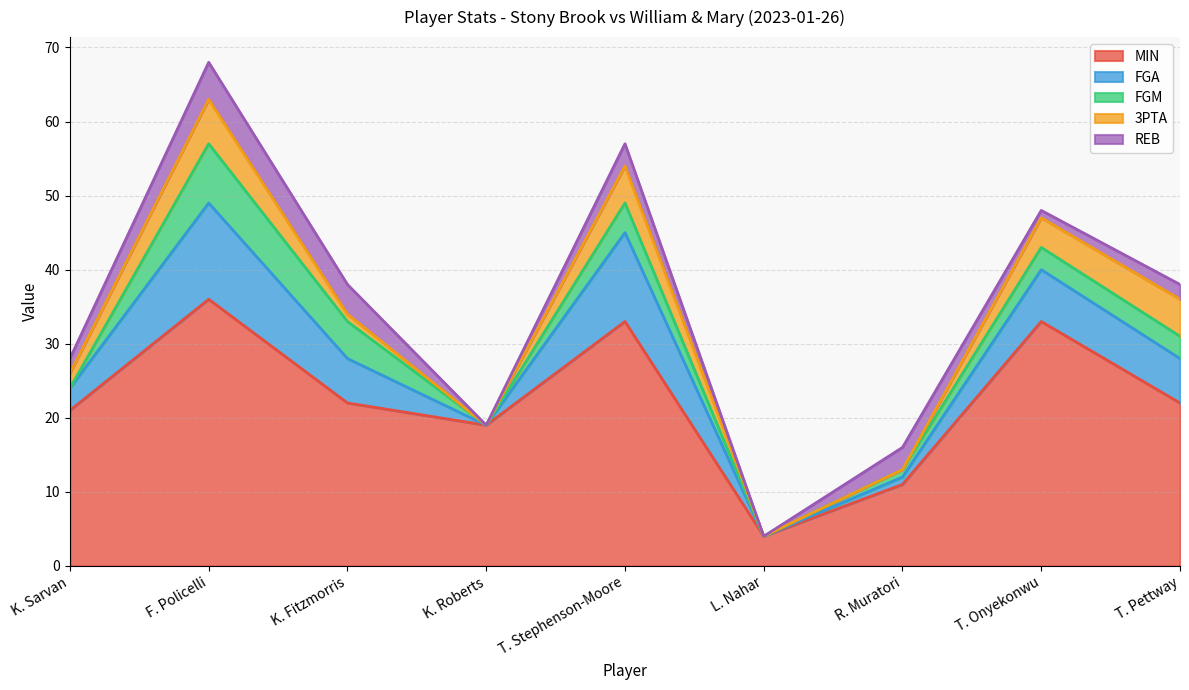

At which label does 3PTA reach its minimum?

K. Roberts